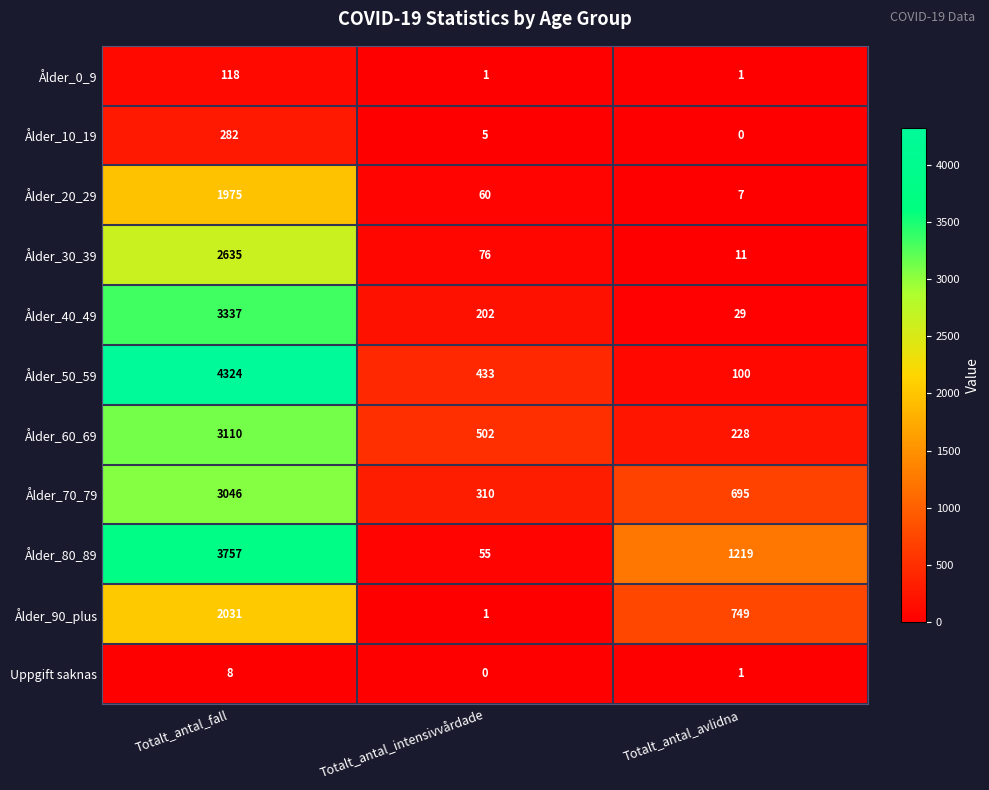

Rank the series by their maximum value, from highest to lowest.

Ålder_50_59, Ålder_80_89, Ålder_40_49, Ålder_60_69, Ålder_70_79, Ålder_30_39, Ålder_90_plus, Ålder_20_29, Ålder_10_19, Ålder_0_9, Uppgift saknas